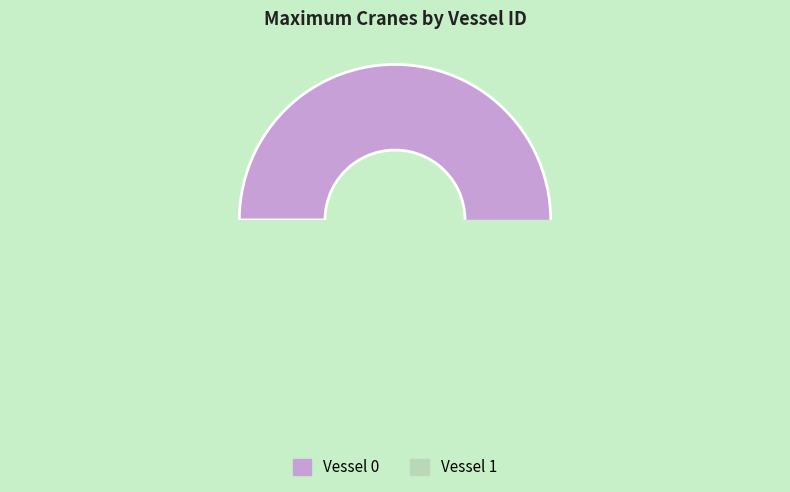

To the nearest percent, what percentage of the pie is 0?

57%